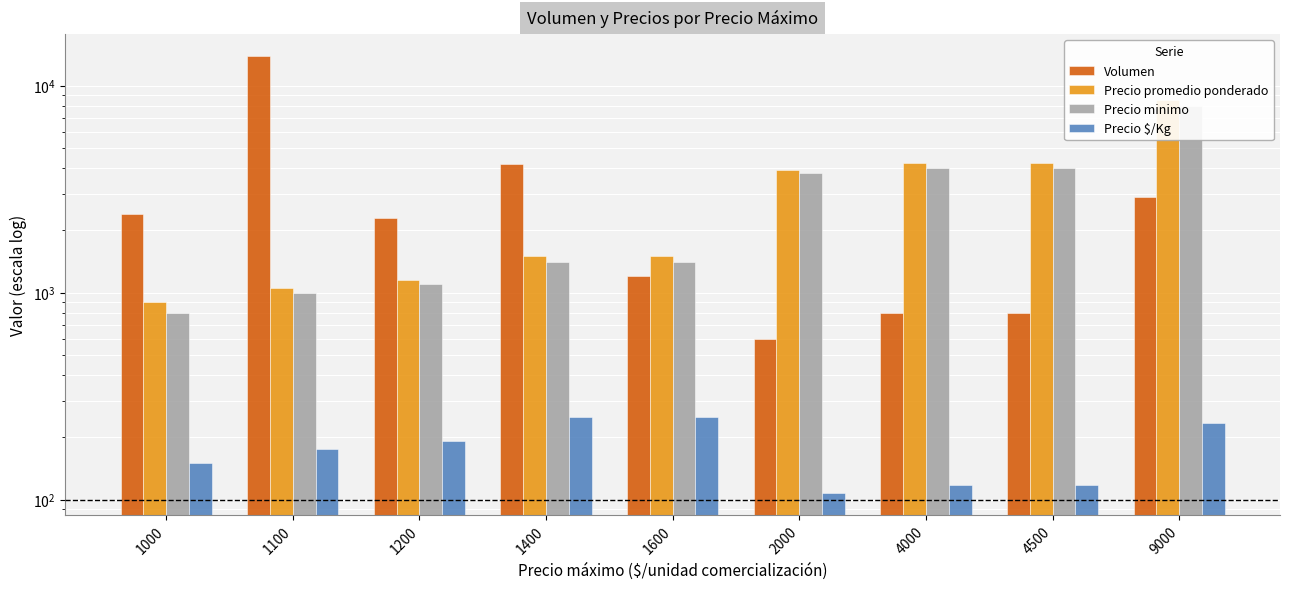

How many values in the Precio minimo series exceed 1400?

4